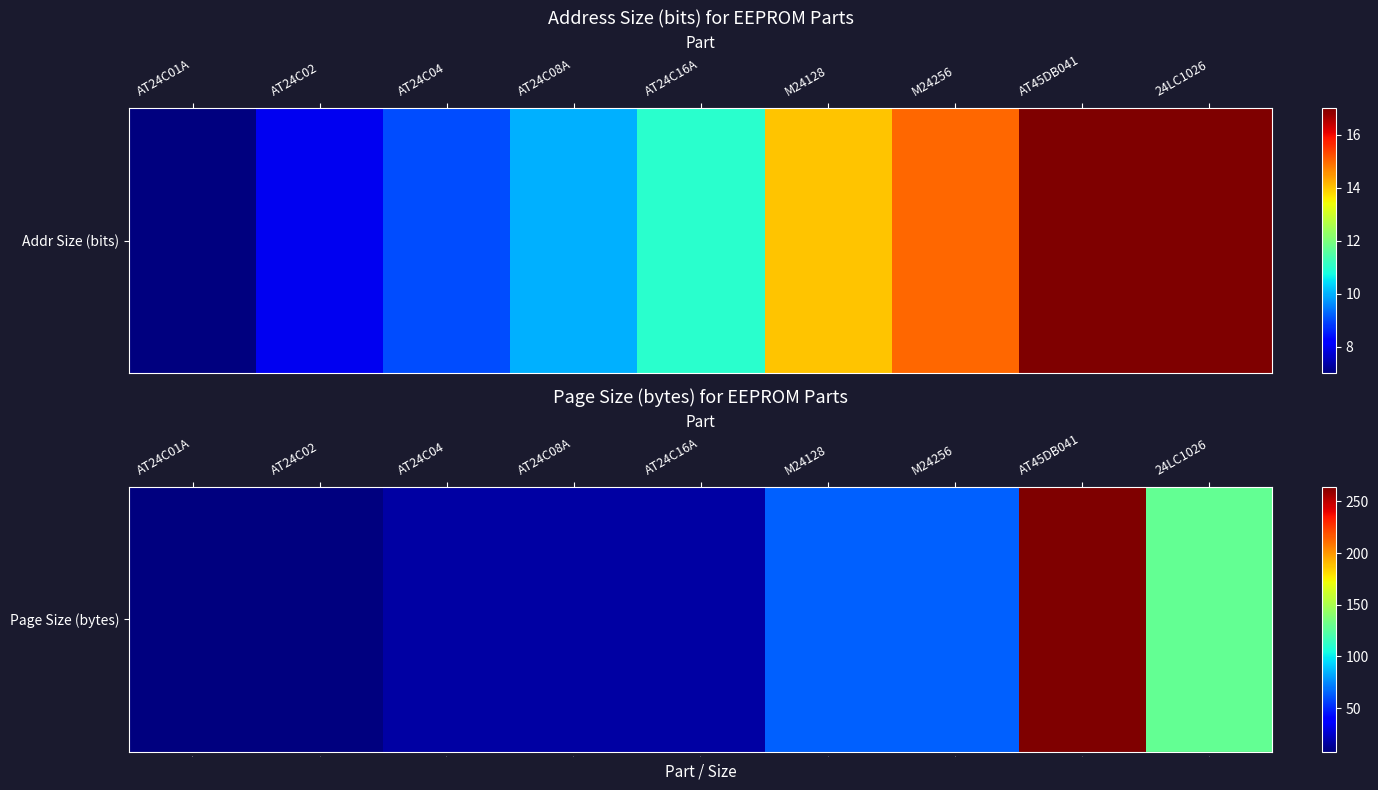

How many values are below 16?

2